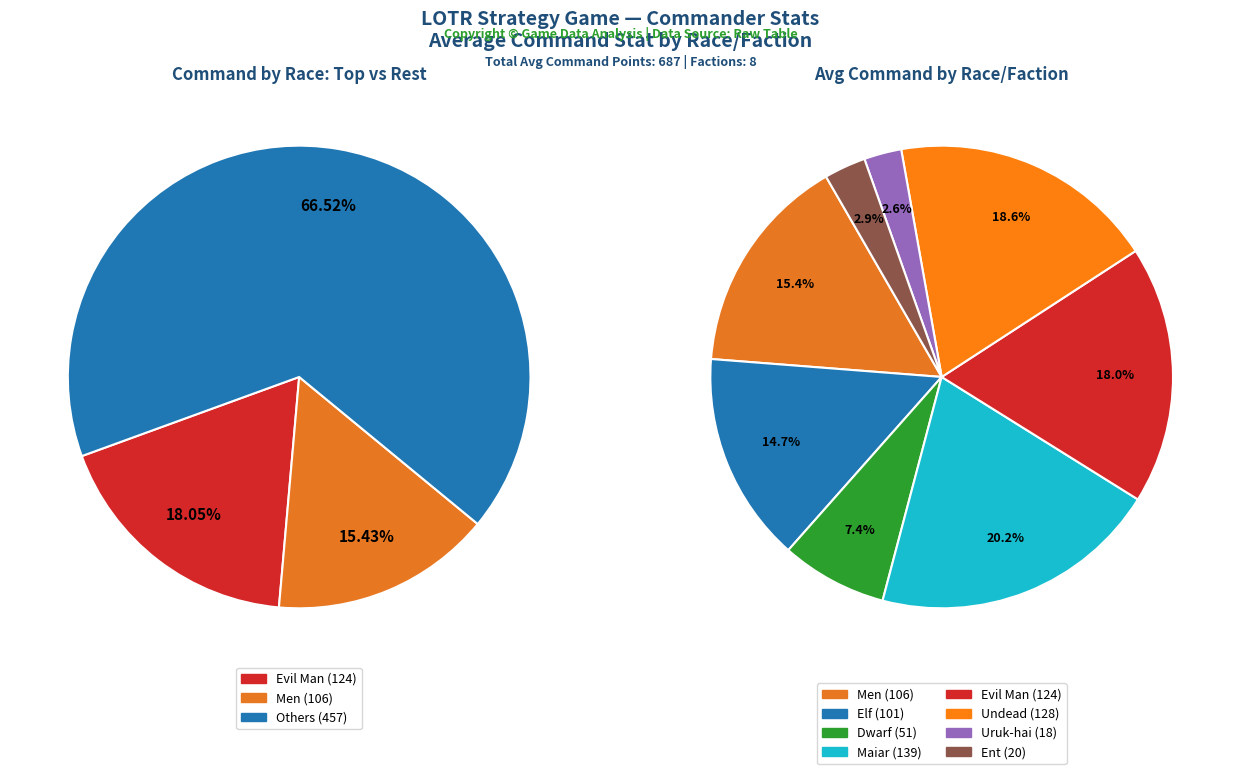

How many slices are in this pie chart?

8